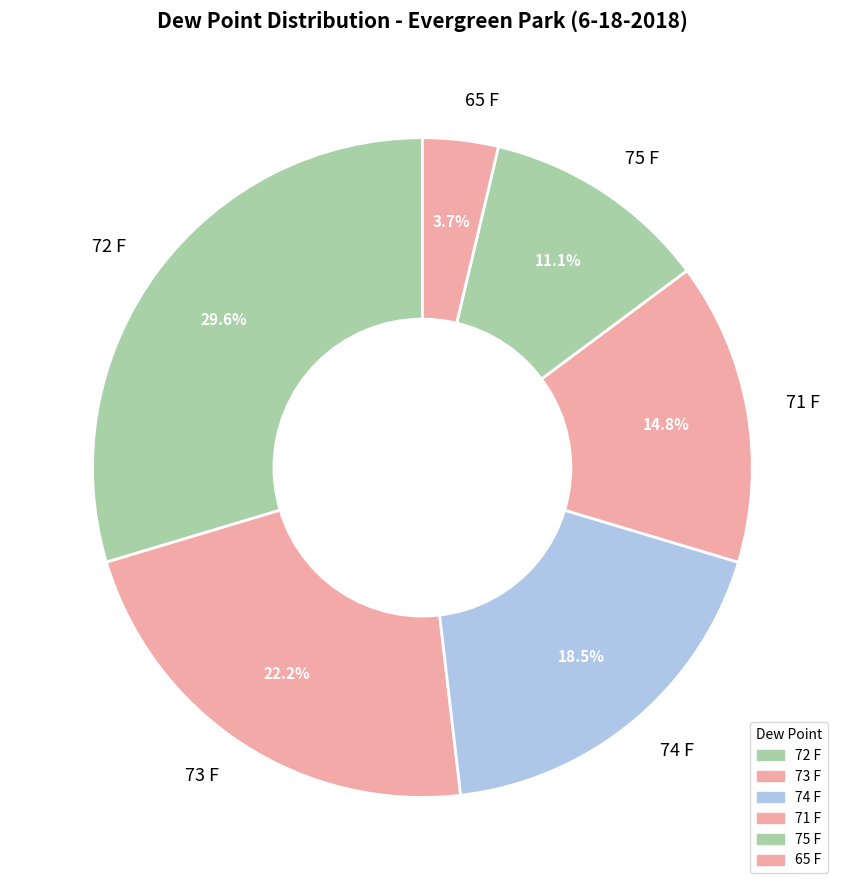

To the nearest percent, what percentage of the pie is 73 F?

22%